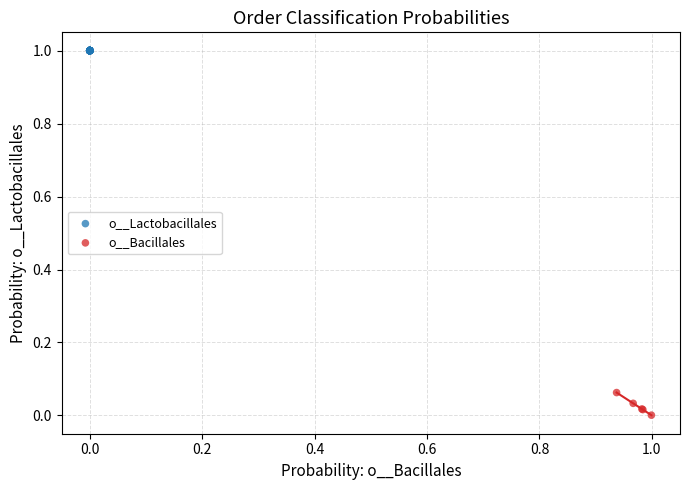

Which series contains the lowest Y value?

o__Bacillales